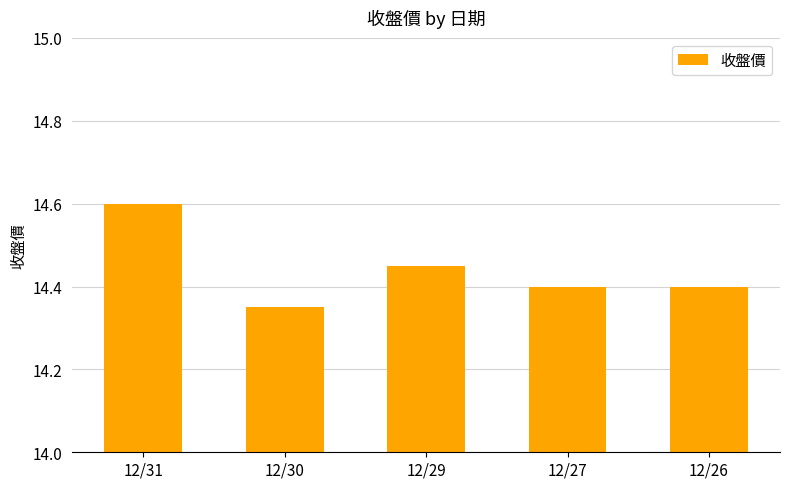

At which category does the chart reach its peak across all series?

12/31